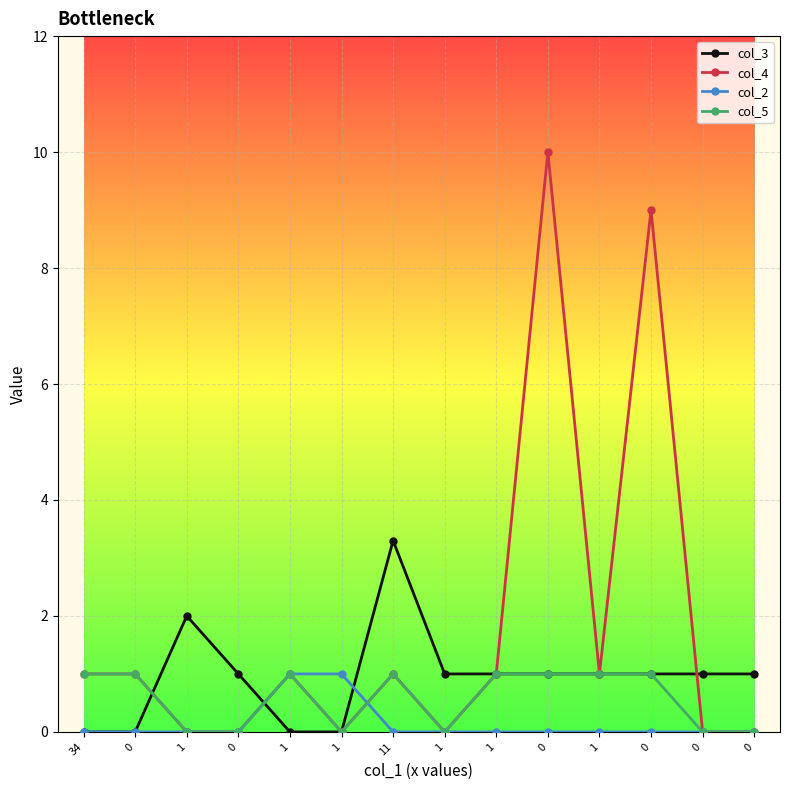

True or false: col_4 has more than 2 points higher than both neighbors.

True